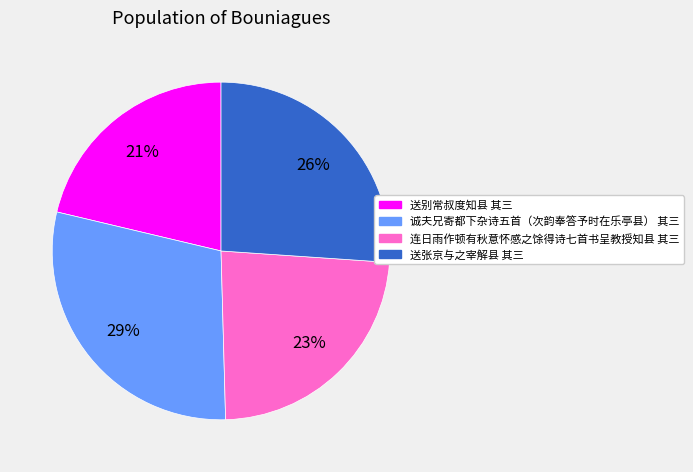

What is the ratio of the value at 连日雨作顿有秋意怀感之馀得诗七首书呈教授知县 其三 to the value at 送别常叔度知县 其三?

1.1